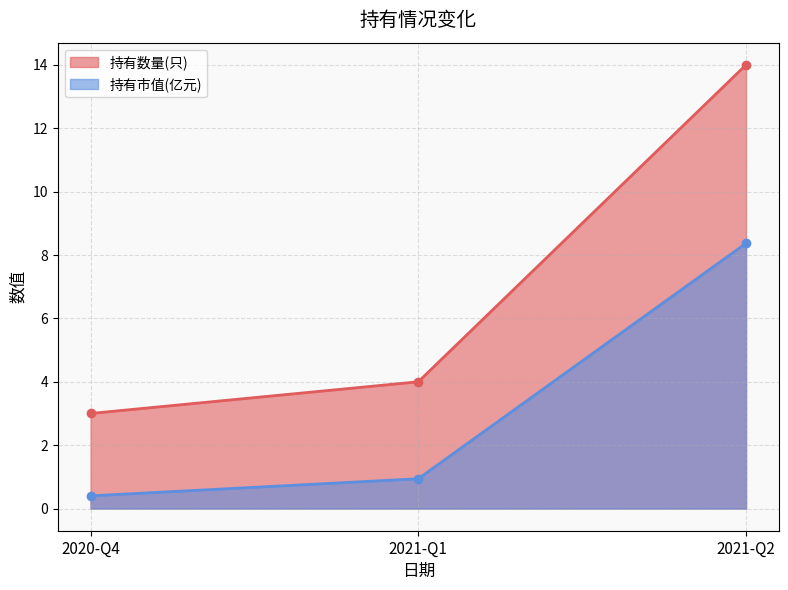

Reading right to left, what are all the values shown in this chart?

持有数量(只): 2021-Q2=14.0	2021-Q1=4.0	2020-Q4=3.0
持有市值(亿元): 2021-Q2=8.4	2021-Q1=0.9	2020-Q4=0.4